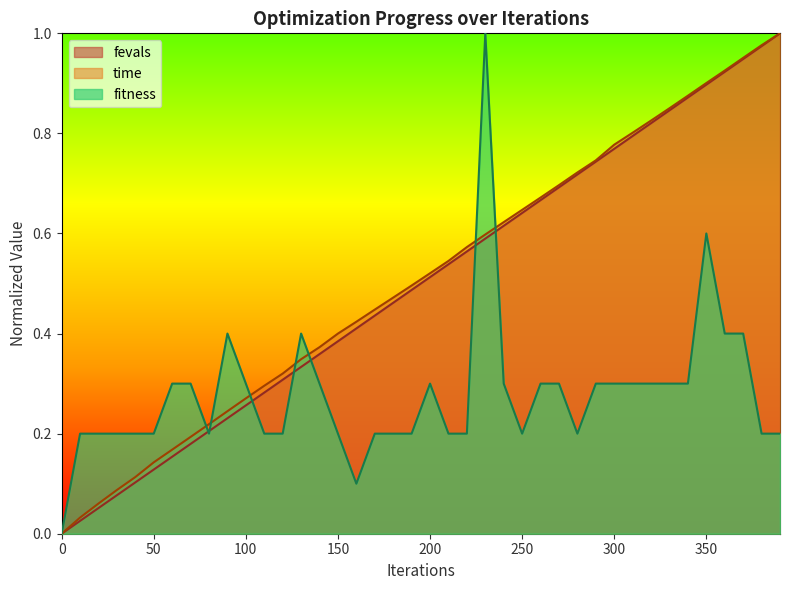

Reading left to right, transcribe all the data shown in this chart.

fitness: 0.0	0.2	0.2	0.2	0.2	0.2	0.3	0.3	0.2	0.4	0.3	0.2	0.2	0.4	0.3	0.2	0.1	0.2	0.2	0.2	0.3	0.2	0.2	1.0	0.3	0.2	0.3	0.3	0.2	0.3	0.3	0.3	0.3	0.3	0.3	0.6	0.4	0.4	0.2	0.2
time: 0.0	0.0	0.1	0.1	0.1	0.1	0.2	0.2	0.2	0.2	0.3	0.3	0.3	0.3	0.4	0.4	0.4	0.4	0.5	0.5	0.5	0.5	0.6	0.6	0.6	0.6	0.7	0.7	0.7	0.7	0.8	0.8	0.8	0.9	0.9	0.9	0.9	1.0	1.0	1.0
fevals: 0.0	0.0	0.1	0.1	0.1	0.1	0.2	0.2	0.2	0.2	0.3	0.3	0.3	0.3	0.4	0.4	0.4	0.4	0.5	0.5	0.5	0.5	0.6	0.6	0.6	0.6	0.7	0.7	0.7	0.7	0.8	0.8	0.8	0.8	0.9	0.9	0.9	0.9	1.0	1.0